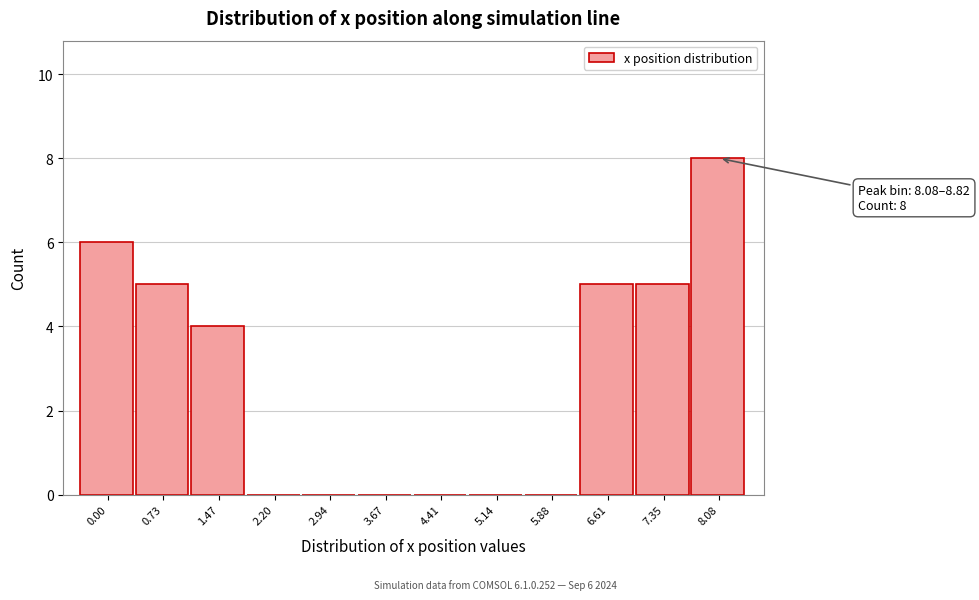

Reading left to right, list all the values displayed in this chart.

0.00=6	0.73=5	1.47=4	2.20=0	2.94=0	3.67=0	4.41=0	5.14=0	5.88=0	6.61=5	7.35=5	8.08=8